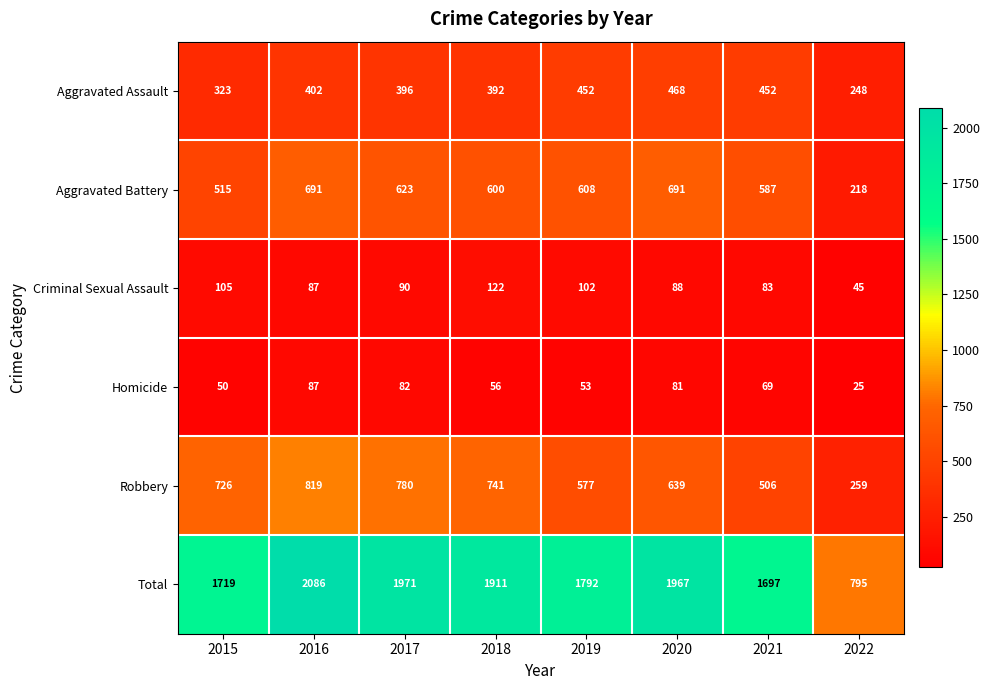

How many categories are shown in the chart?

8